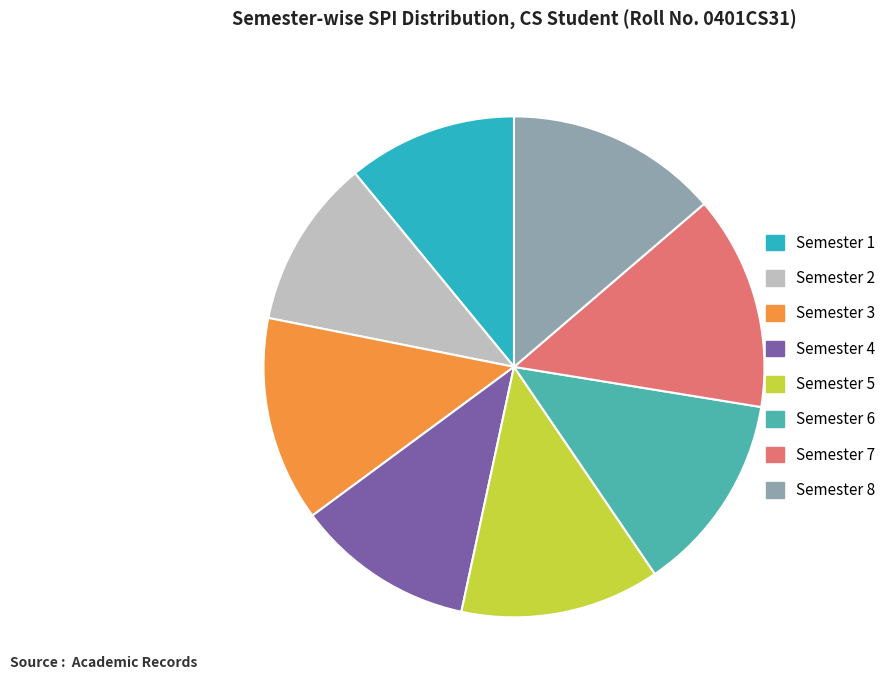

Is there a majority slice in this chart?

No